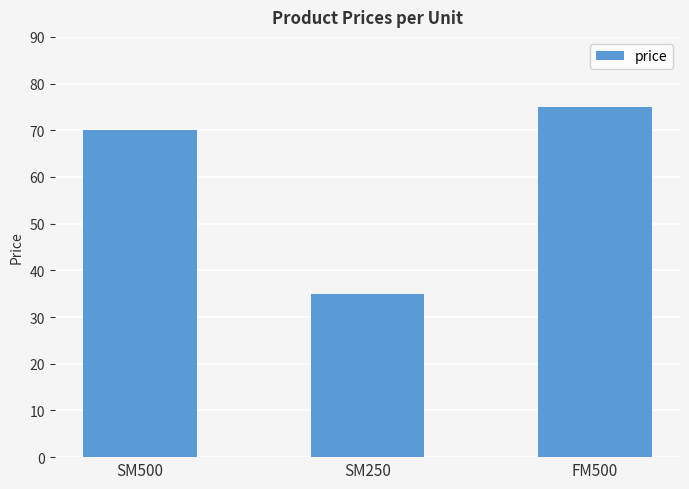

What is the difference between the values at SM500 and FM500?

5